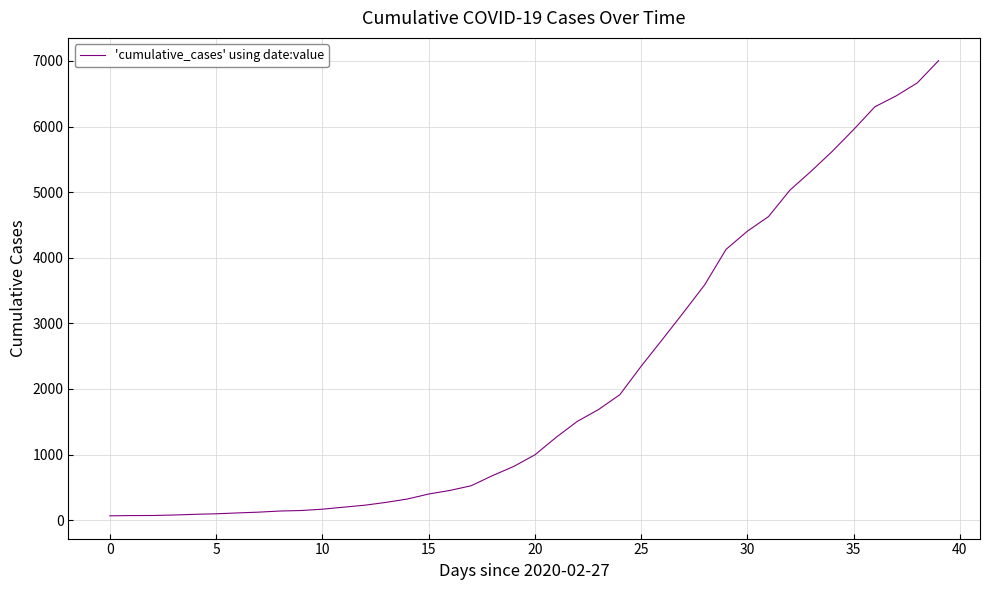

What is the greatest value displayed?

7005